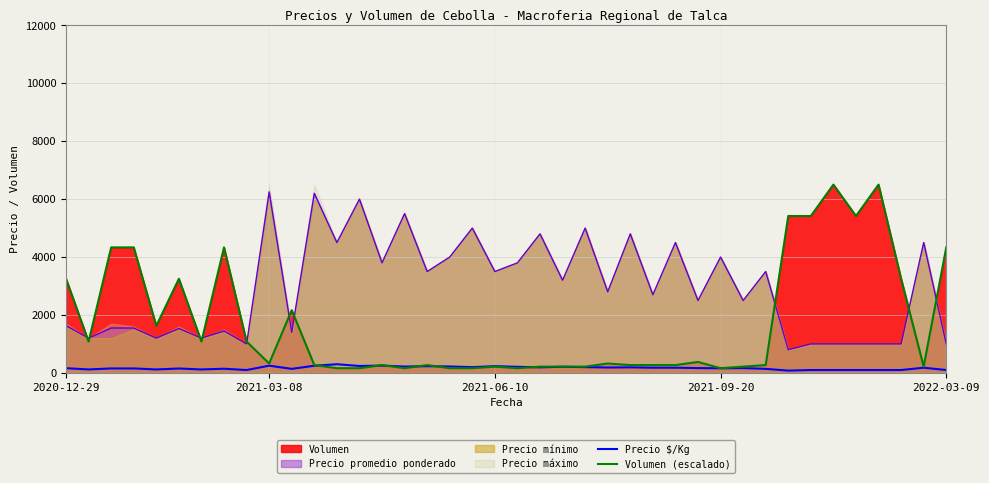

Is it true that Precio $/Kg equals 233.0 at 2021-06-10?

True